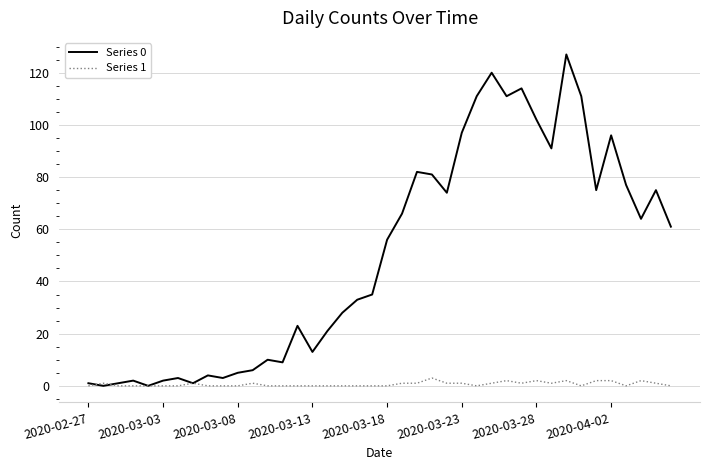

Which series has the largest total across all categories?

Series 0